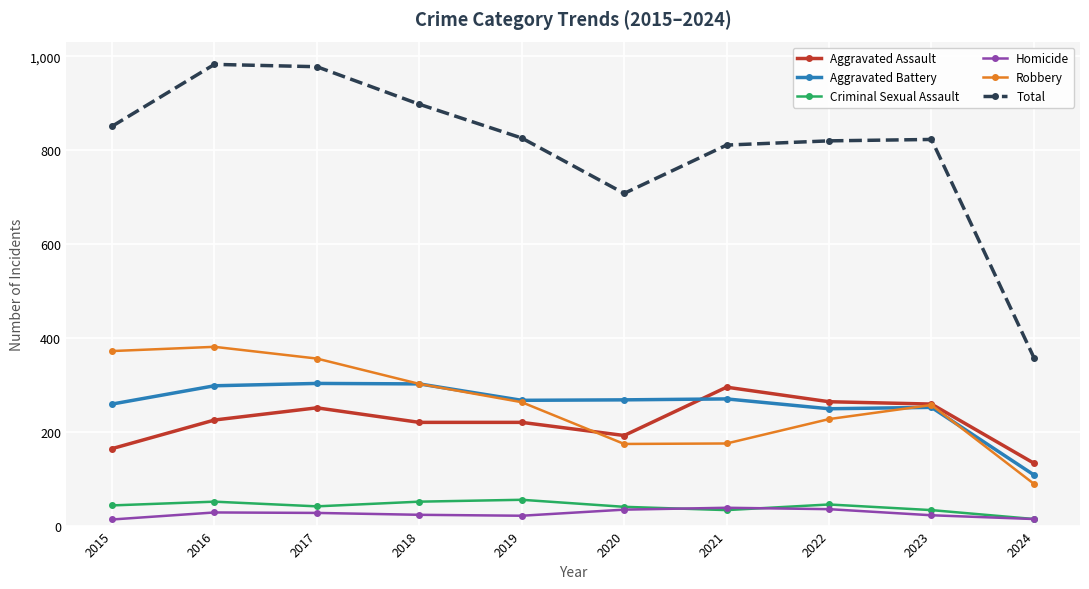

True or false: Criminal Sexual Assault and Aggravated Assault cross at least once.

False